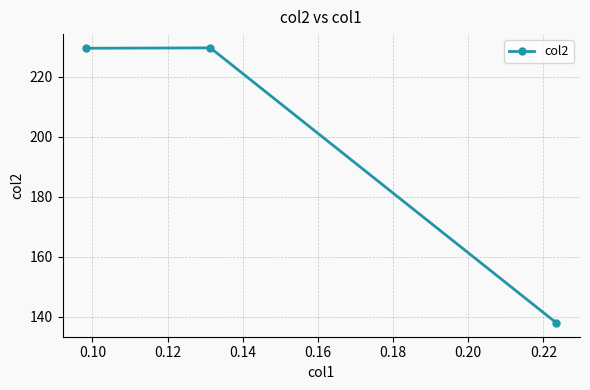

What is the difference between the maximum and minimum values?

91.8